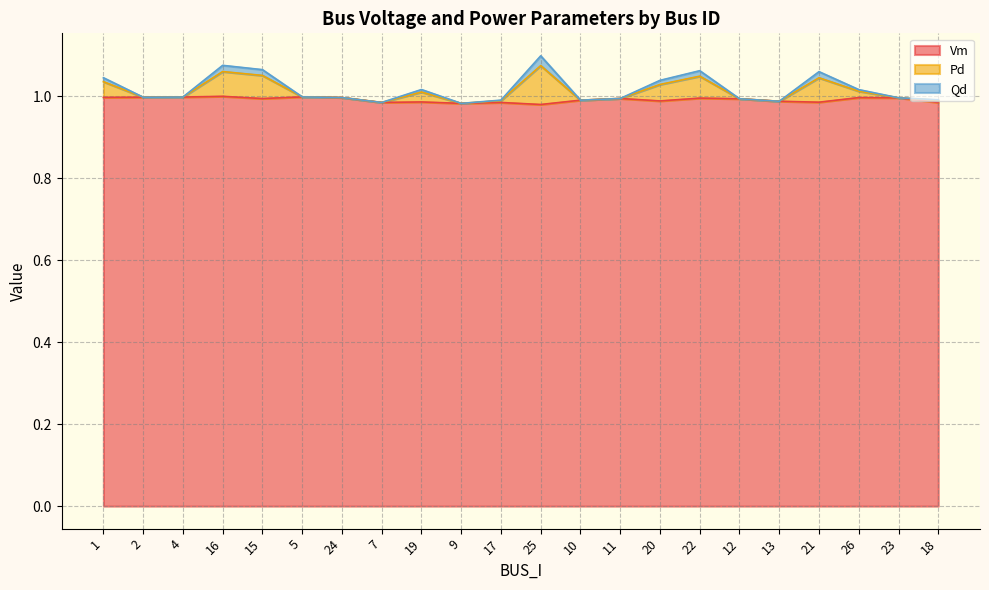

True or false: Vm has more than 2 points higher than both neighbors.

True